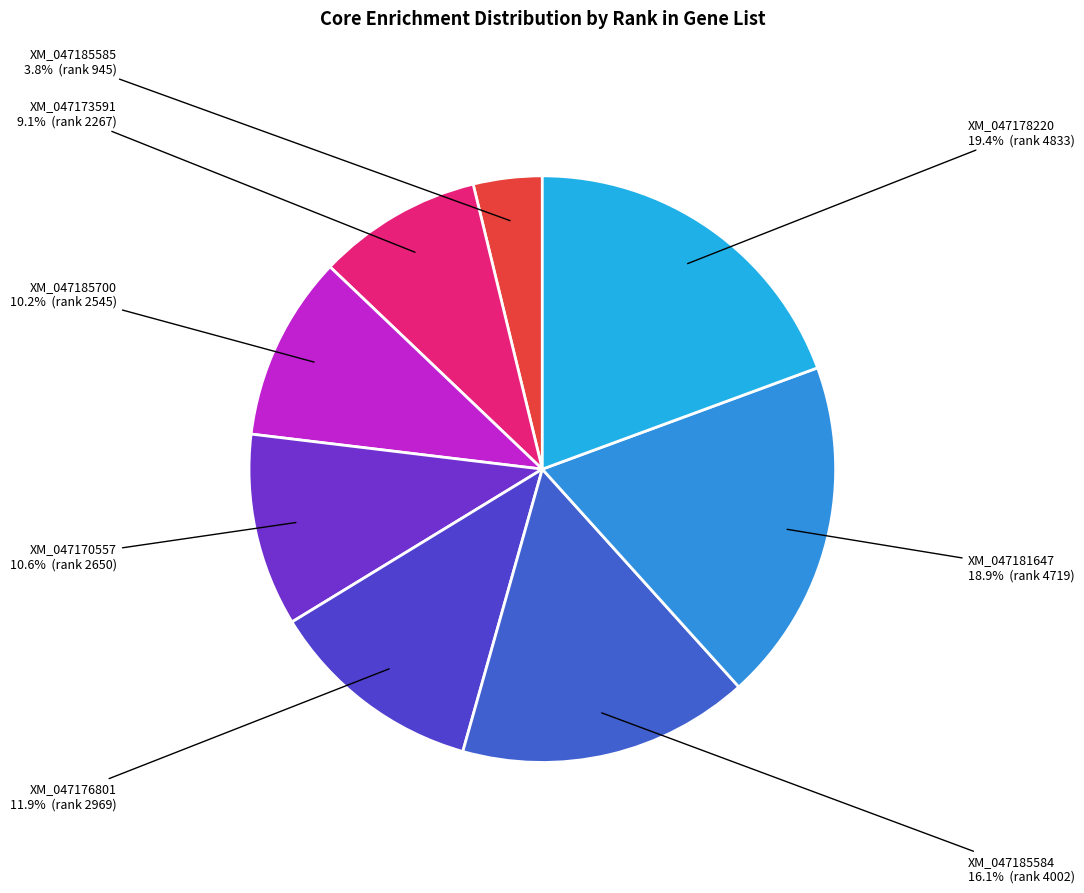

To the nearest percent, what is the difference between the largest and smallest slice percentages?

16%